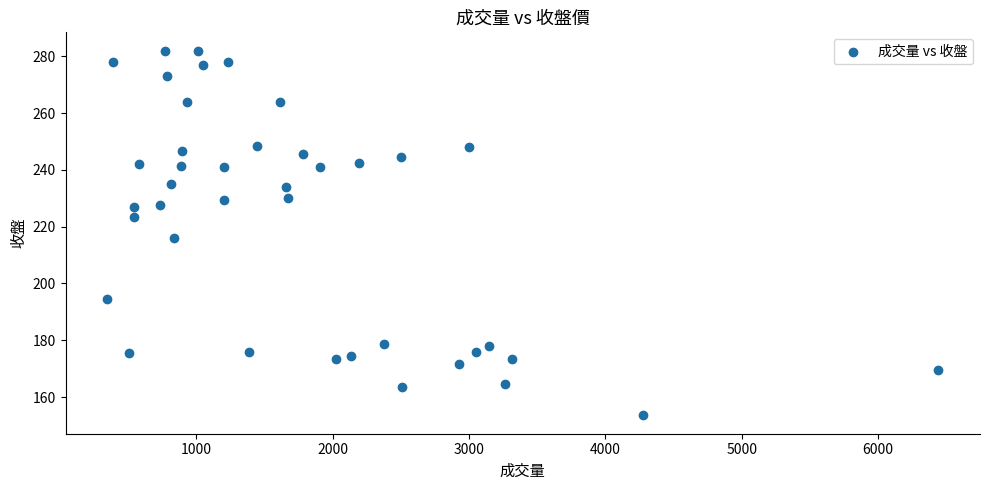

What is the range of Y values (max minus min)?

128.5